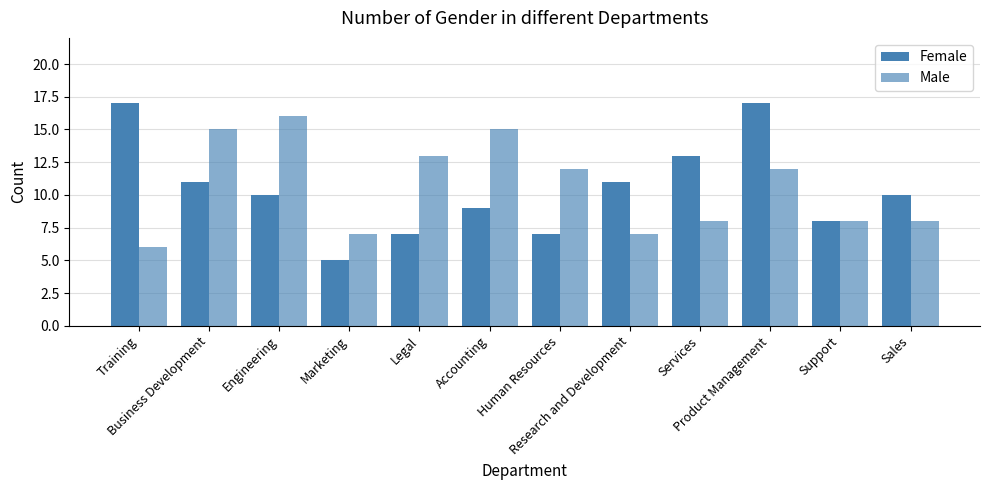

At how many categories does at least one series exceed 12?

7